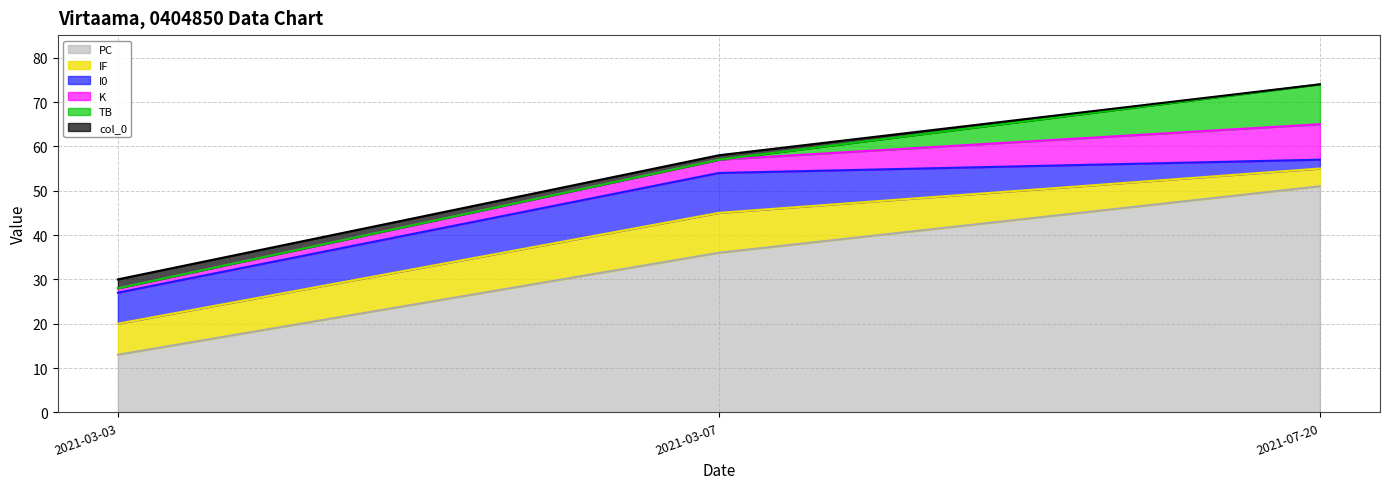

What is the difference between the highest and lowest values at 2021-07-20?

51